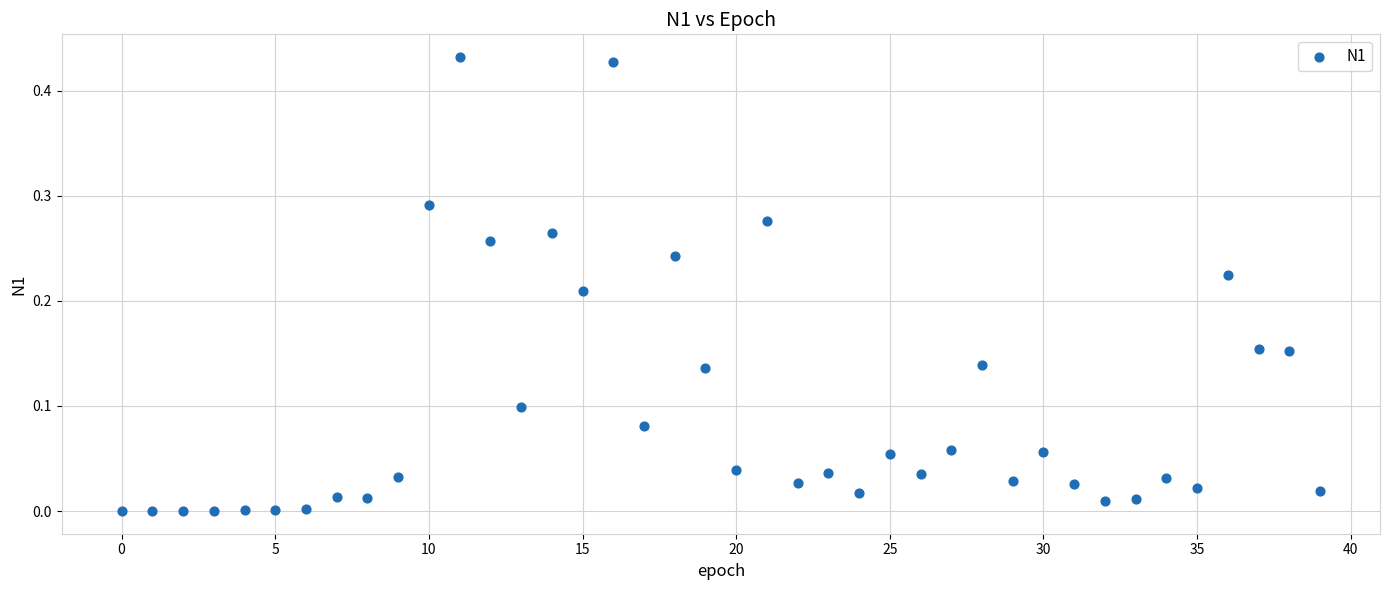

How many data points are displayed?

40